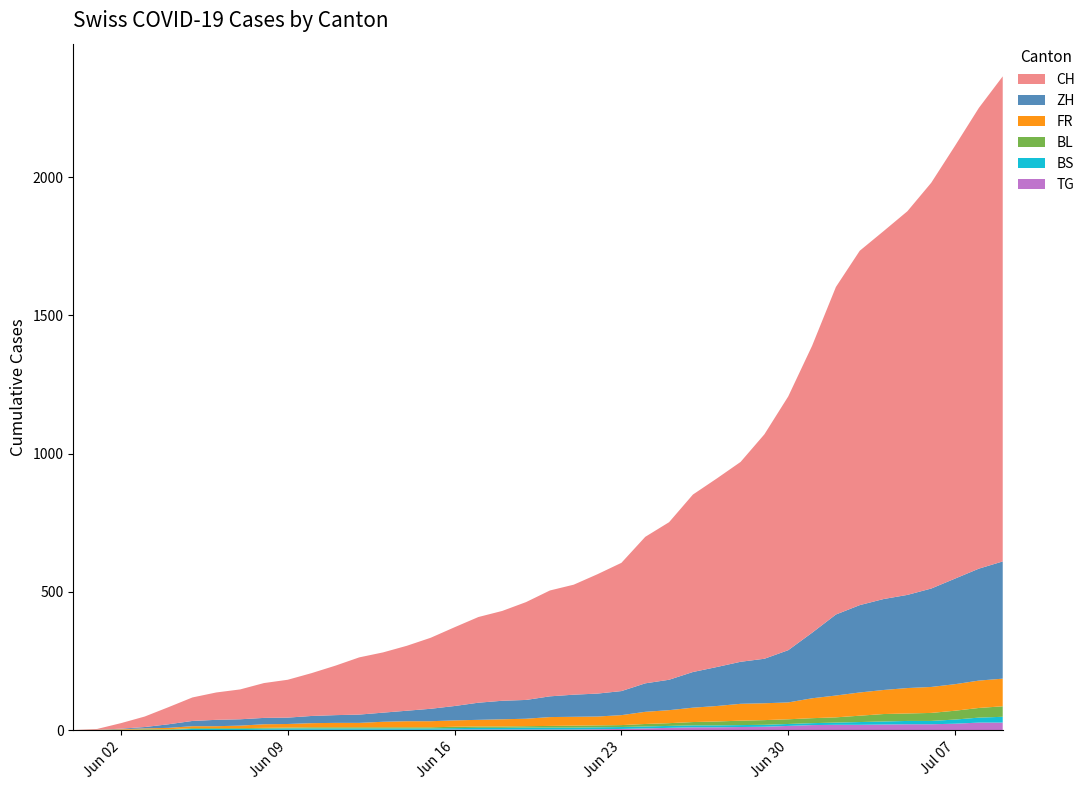

Reading right to left, list all the values displayed in this chart.

CH: 2020-07-09=1755	2020-07-08=1667	2020-07-07=1566	2020-07-06=1468	2020-07-05=1388	2020-07-04=1331	2020-07-03=1282	2020-07-02=1185	2020-07-01=1038	2020-06-30=918	2020-06-29=812	2020-06-28=723	2020-06-27=682	2020-06-26=642	2020-06-25=570	2020-06-24=530	2020-06-23=464	2020-06-22=432	2020-06-21=398	2020-06-20=383	2020-06-19=354	2020-06-18=325	2020-06-17=310	2020-06-16=285	2020-06-15=257	2020-06-14=235	2020-06-13=218	2020-06-12=207	2020-06-11=179	2020-06-10=155	2020-06-09=137	2020-06-08=126	2020-06-07=108	2020-06-06=99	2020-06-05=85	2020-06-04=62	2020-06-03=38	2020-06-02=20	2020-06-01=3	2020-05-31=0
ZH: 2020-07-09=424	2020-07-08=405	2020-07-07=382	2020-07-06=356	2020-07-05=337	2020-07-04=329	2020-07-03=316	2020-07-02=293	2020-07-01=237	2020-06-30=189	2020-06-29=161	2020-06-28=152	2020-06-27=141	2020-06-26=129	2020-06-25=110	2020-06-24=103	2020-06-23=87	2020-06-22=83	2020-06-21=80	2020-06-20=75	2020-06-19=68	2020-06-18=67	2020-06-17=62	2020-06-16=52	2020-06-15=45	2020-06-14=38	2020-06-13=33	2020-06-12=30	2020-06-11=28	2020-06-10=26	2020-06-09=23	2020-06-08=23	2020-06-07=23	2020-06-06=23	2020-06-05=19	2020-06-04=13	2020-06-03=5	2020-06-02=2	2020-06-01=0	2020-05-31=0
FR: 2020-07-09=100	2020-07-08=99	2020-07-07=96	2020-07-06=94	2020-07-05=92	2020-07-04=87	2020-07-03=84	2020-07-02=79	2020-07-01=72	2020-06-30=61	2020-06-29=61	2020-06-28=61	2020-06-27=56	2020-06-26=52	2020-06-25=47	2020-06-24=44	2020-06-23=36	2020-06-22=32	2020-06-21=32	2020-06-20=32	2020-06-19=27	2020-06-18=26	2020-06-17=24	2020-06-16=23	2020-06-15=22	2020-06-14=22	2020-06-13=20	2020-06-12=16	2020-06-11=16	2020-06-10=15	2020-06-09=13	2020-06-08=13	2020-06-07=9	2020-06-06=7	2020-06-05=7	2020-06-04=5	2020-06-03=3	2020-06-02=2	2020-06-01=0	2020-05-31=0
BL: 2020-07-09=38	2020-07-08=35	2020-07-07=32	2020-07-06=29	2020-07-05=27	2020-07-04=27	2020-07-03=23	2020-07-02=19	2020-07-01=18	2020-06-30=17	2020-06-29=17	2020-06-28=16	2020-06-27=14	2020-06-26=12	2020-06-25=10	2020-06-24=9	2020-06-23=7	2020-06-22=7	2020-06-21=7	2020-06-20=6	2020-06-19=5	2020-06-18=5	2020-06-17=5	2020-06-16=5	2020-06-15=4	2020-06-14=4	2020-06-13=4	2020-06-12=4	2020-06-11=4	2020-06-10=4	2020-06-09=3	2020-06-08=3	2020-06-07=3	2020-06-06=3	2020-06-05=3	2020-06-04=2	2020-06-03=2	2020-06-02=1	2020-06-01=1	2020-05-31=0
BS: 2020-07-09=21	2020-07-08=18	2020-07-07=15	2020-07-06=12	2020-07-05=12	2020-07-04=11	2020-07-03=10	2020-07-02=8	2020-07-01=7	2020-06-30=7	2020-06-29=7	2020-06-28=7	2020-06-27=7	2020-06-26=7	2020-06-25=7	2020-06-24=7	2020-06-23=7	2020-06-22=7	2020-06-21=7	2020-06-20=7	2020-06-19=7	2020-06-18=6	2020-06-17=6	2020-06-16=5	2020-06-15=5	2020-06-14=5	2020-06-13=5	2020-06-12=5	2020-06-11=5	2020-06-10=5	2020-06-09=5	2020-06-08=4	2020-06-07=4	2020-06-06=4	2020-06-05=4	2020-06-04=1	2020-06-03=1	2020-06-02=0	2020-06-01=0	2020-05-31=0
TG: 2020-07-09=27	2020-07-08=27	2020-07-07=23	2020-07-06=21	2020-07-05=21	2020-07-04=20	2020-07-03=19	2020-07-02=19	2020-07-01=18	2020-06-30=15	2020-06-29=12	2020-06-28=11	2020-06-27=10	2020-06-26=10	2020-06-25=8	2020-06-24=6	2020-06-23=4	2020-06-22=3	2020-06-21=2	2020-06-20=2	2020-06-19=2	2020-06-18=2	2020-06-17=2	2020-06-16=2	2020-06-15=1	2020-06-14=1	2020-06-13=1	2020-06-12=1	2020-06-11=1	2020-06-10=1	2020-06-09=1	2020-06-08=1	2020-06-07=0	2020-06-06=0	2020-06-05=0	2020-06-04=0	2020-06-03=0	2020-06-02=0	2020-06-01=0	2020-05-31=0